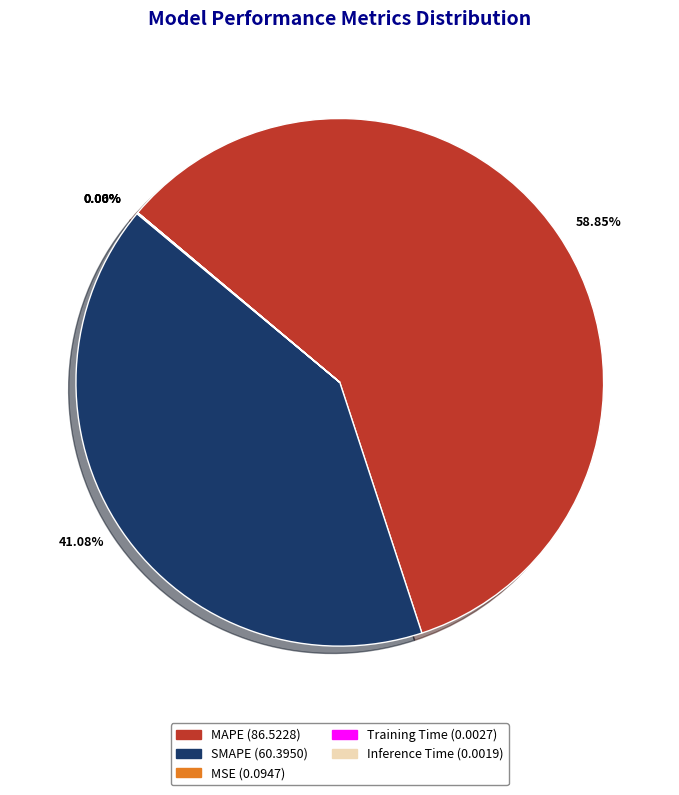

Which category has the biggest portion of the pie?

MAPE